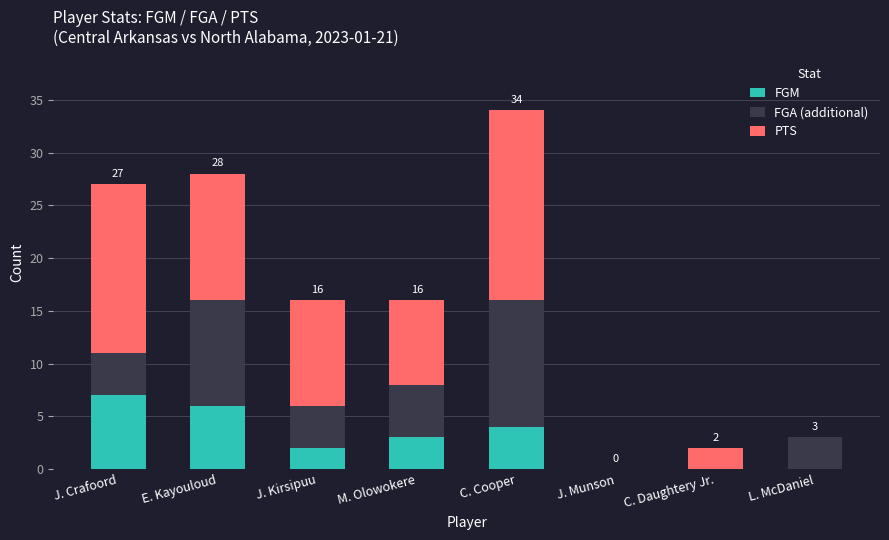

Count the number of categories in the chart.

8